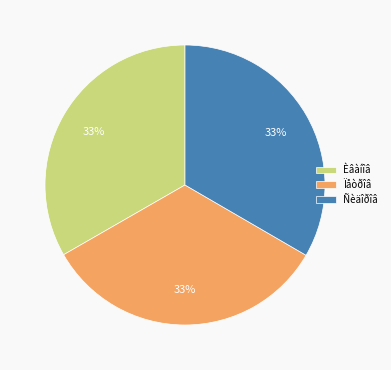

Is it true that Ñèäîðîâ is 23% of the pie?

False